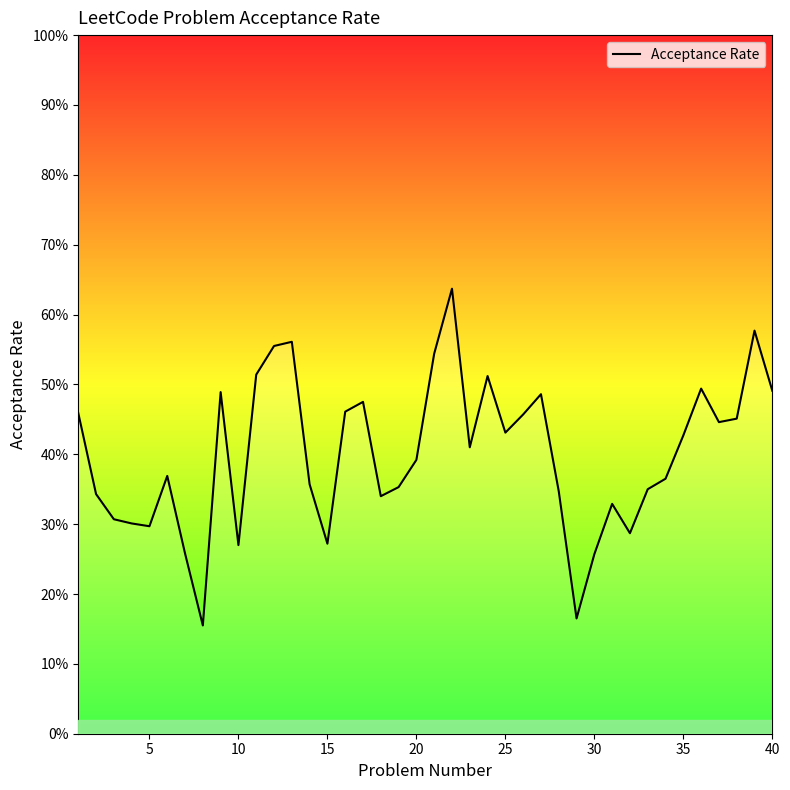

Does the chart have visible grid lines?

No